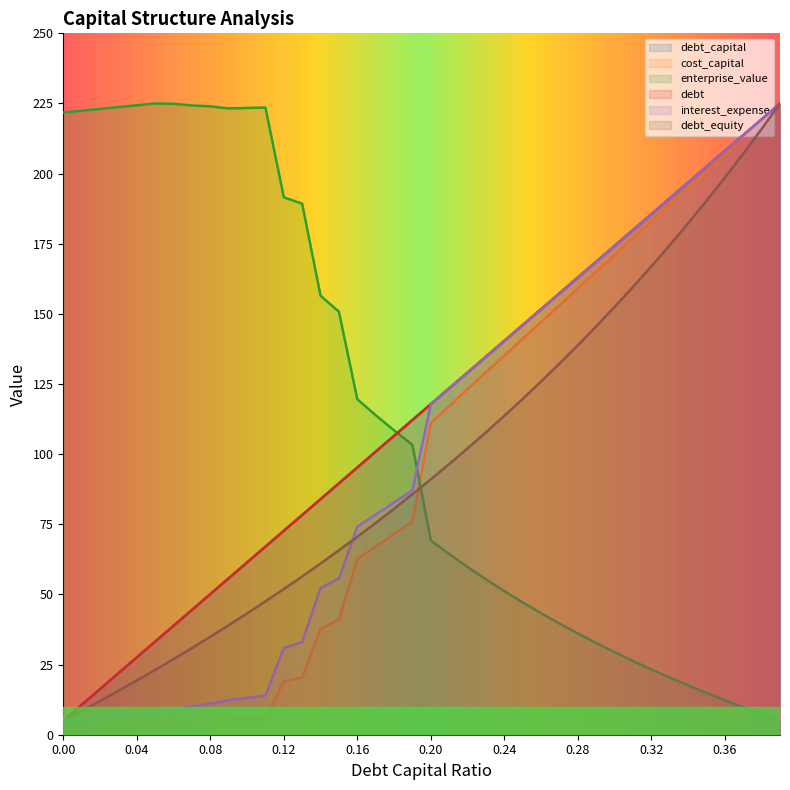

Which series changed the most between 0.12 and 0.3?

enterprise_value